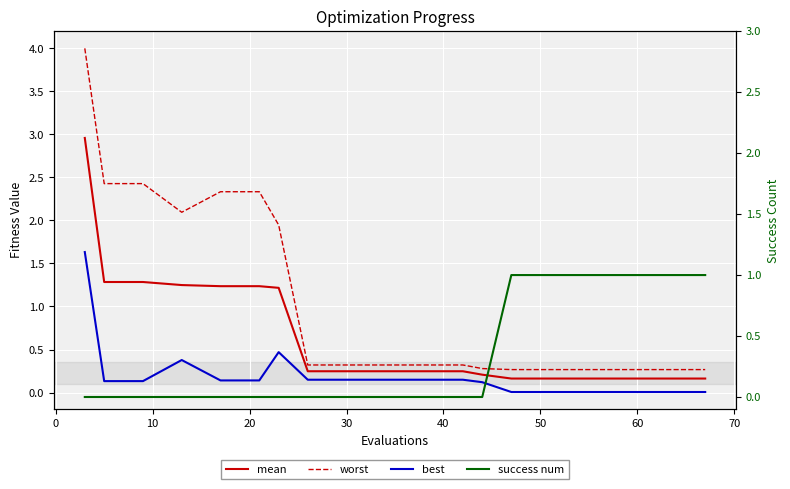

Is the value of best at 20 greater than the value of mean at 20?

No